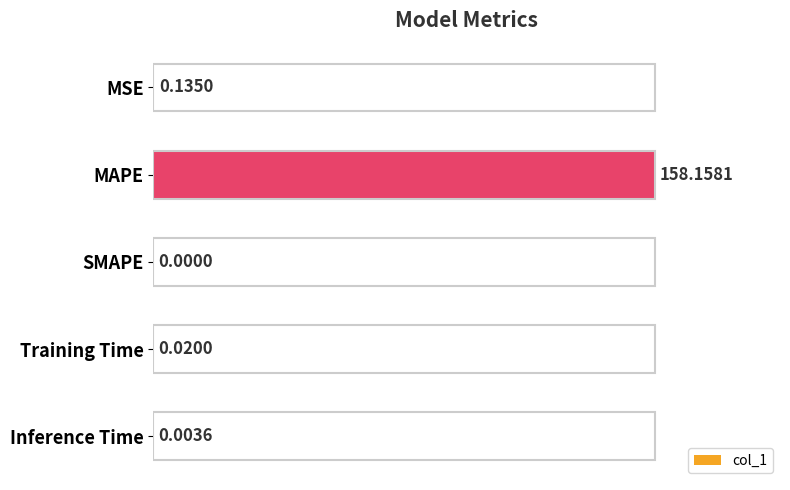

Between MAPE and Training Time, which is larger?

MAPE